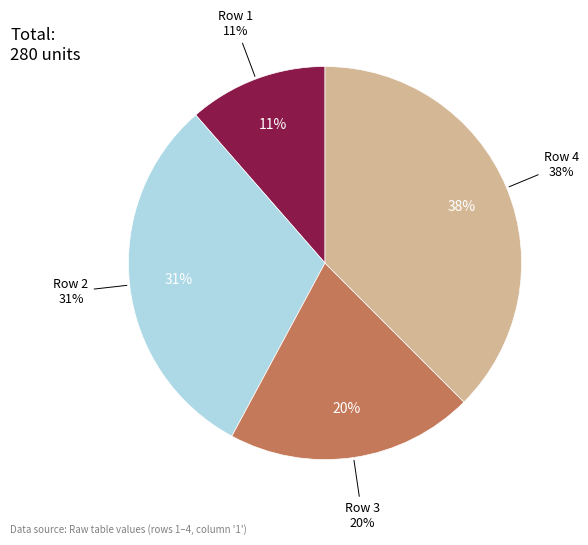

To the nearest percent, what portion does 3 represent?

20%